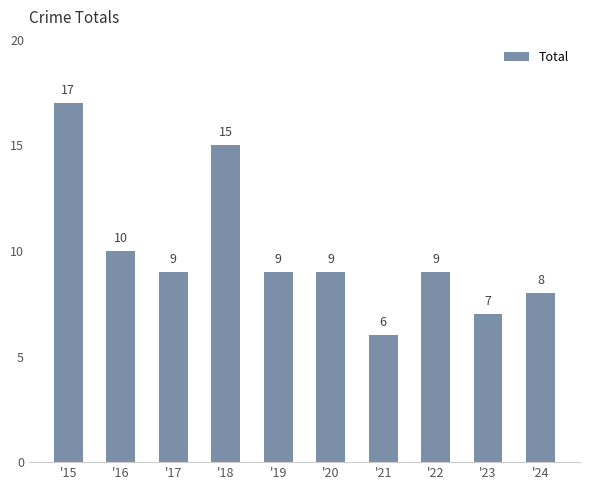

How many categories are shown in the chart?

10